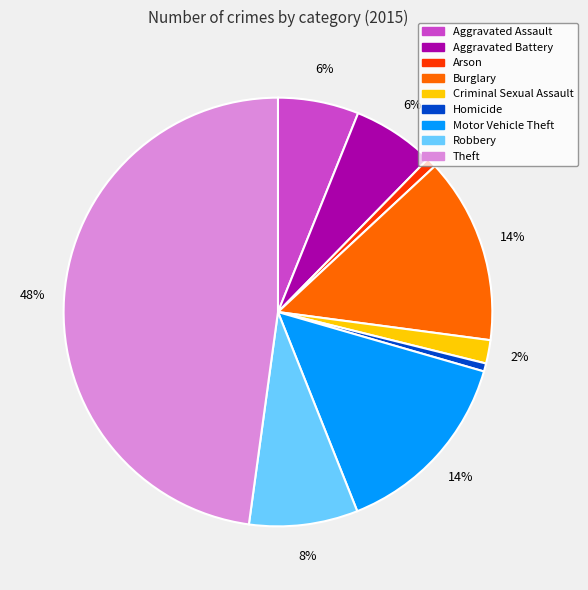

Is it true that Burglary is 26% of the pie?

False